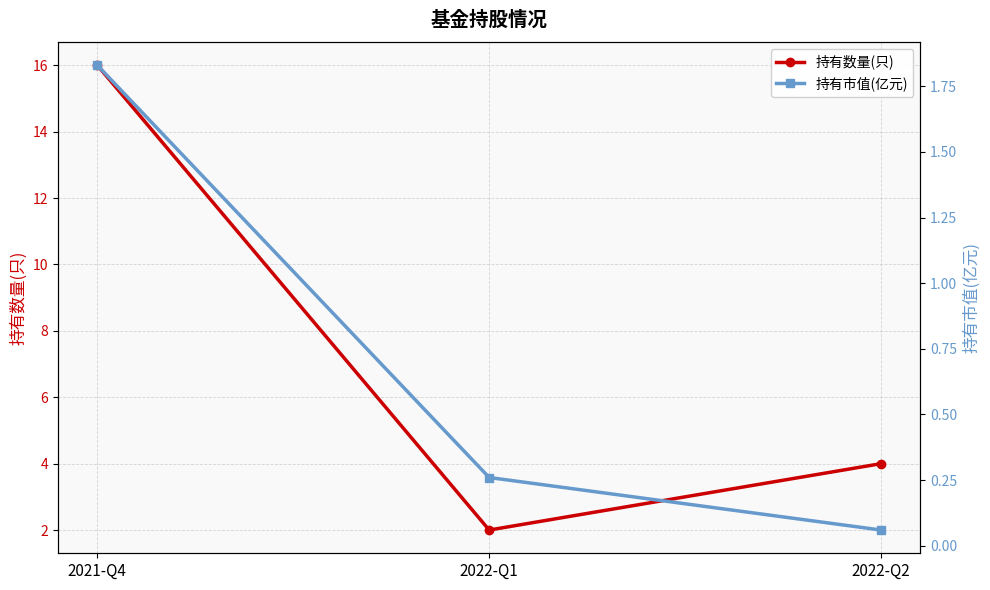

Which has a higher value, 2022-Q1 or 2021-Q4?

2021-Q4